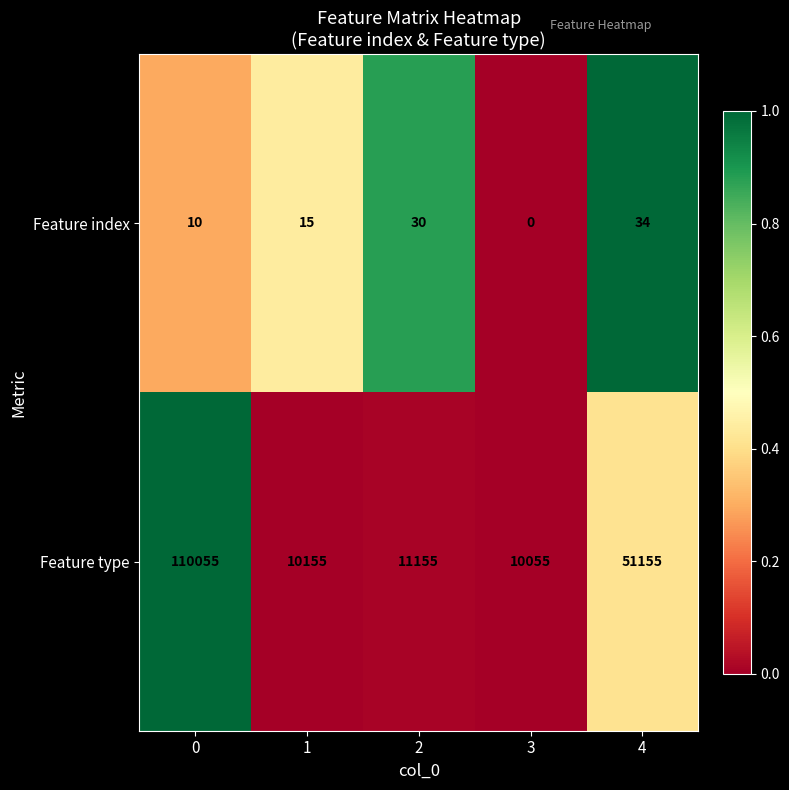

The Feature index series shows 30 at 2. True or false?

True